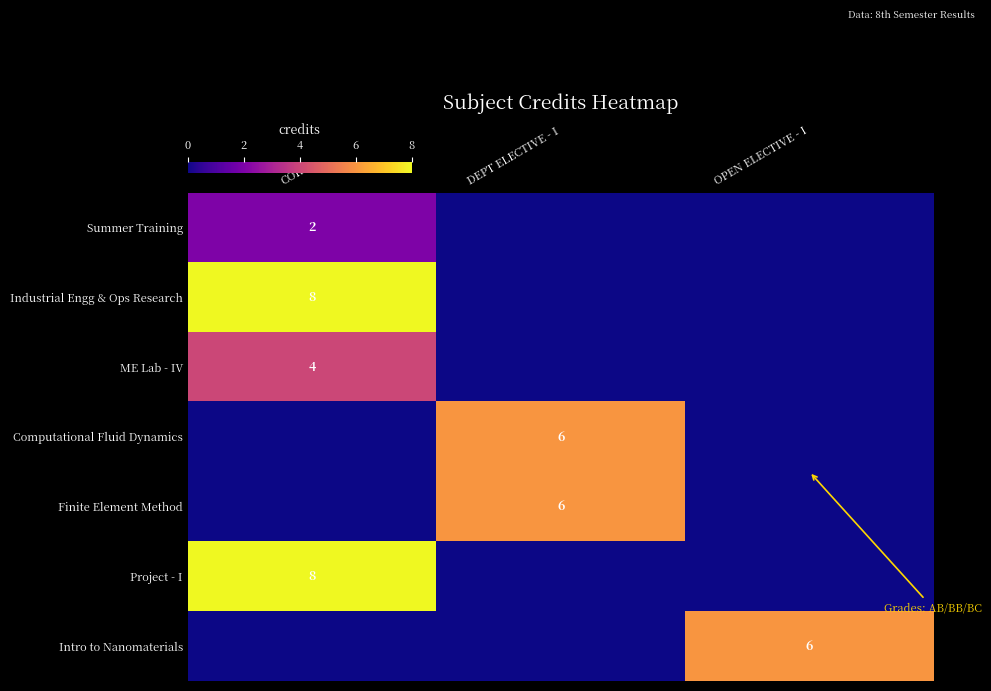

Which label corresponds to the smallest value in the chart?

DEPT ELECTIVE - I